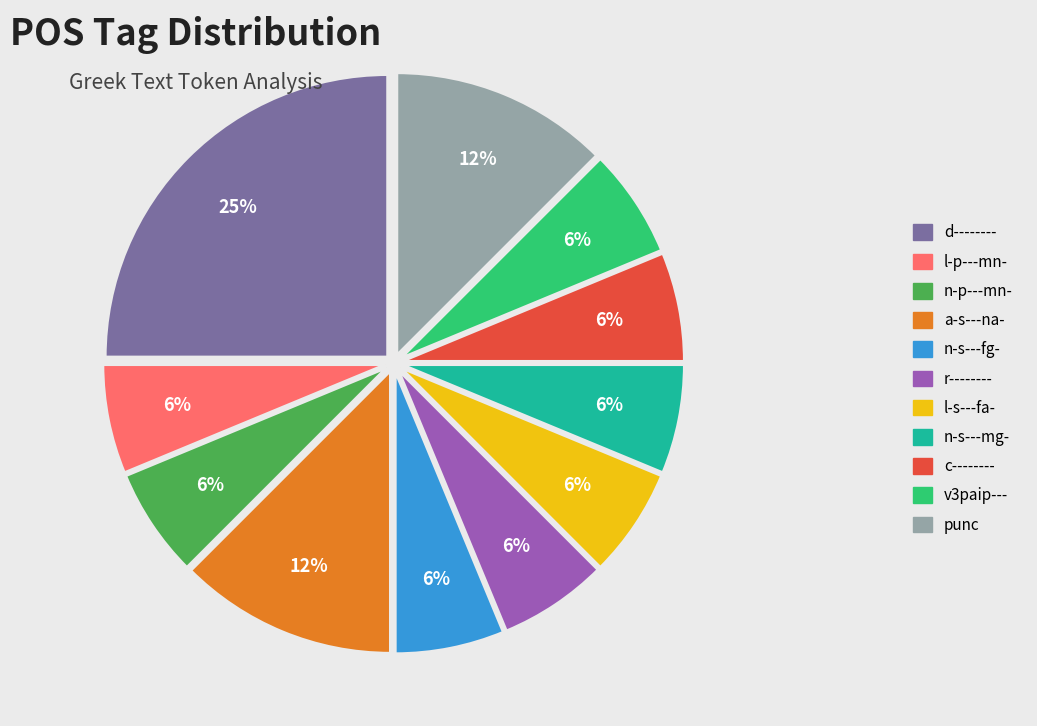

To the nearest percent, what is the difference between the l-s---fa- and a-s---na- slice percentages?

6%